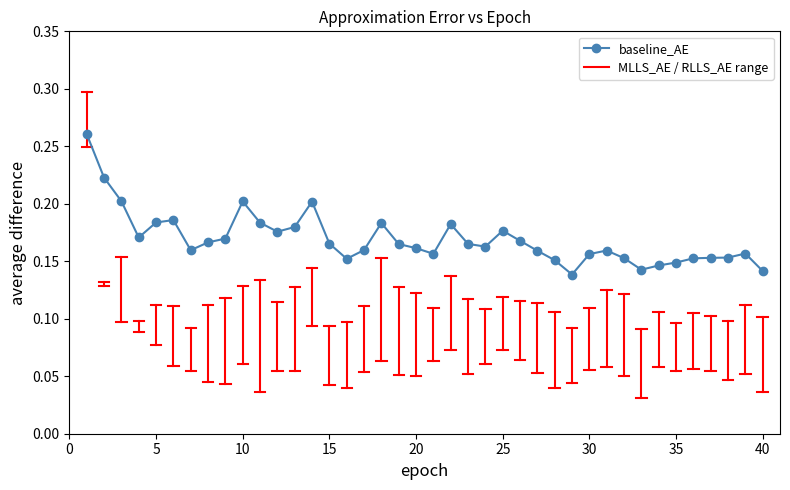

Count the values in the range 0 to 1.

40